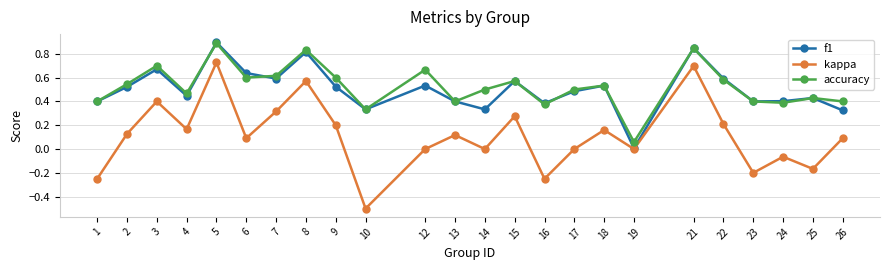

Which category has the highest value across all series?

5